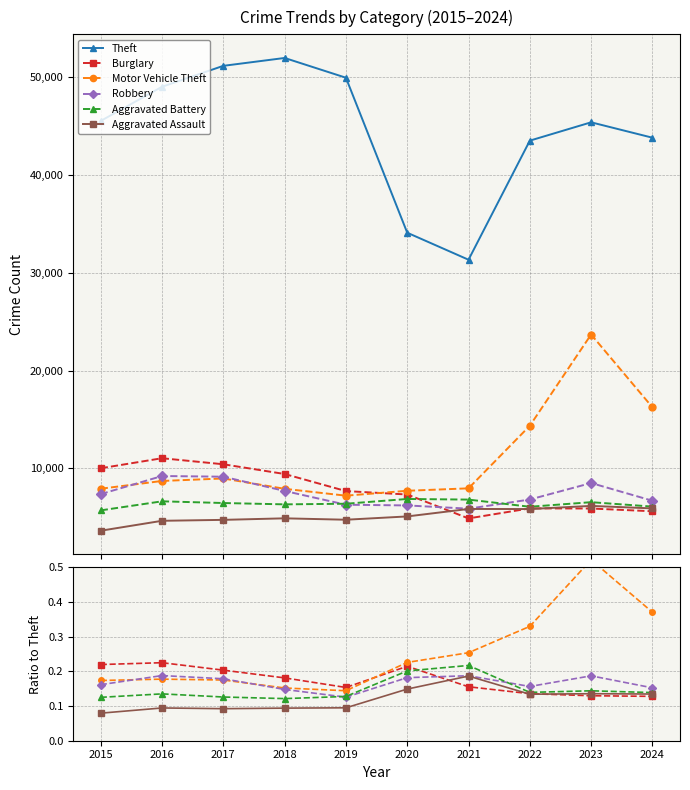

At which label is Theft closest to 41672?

2022